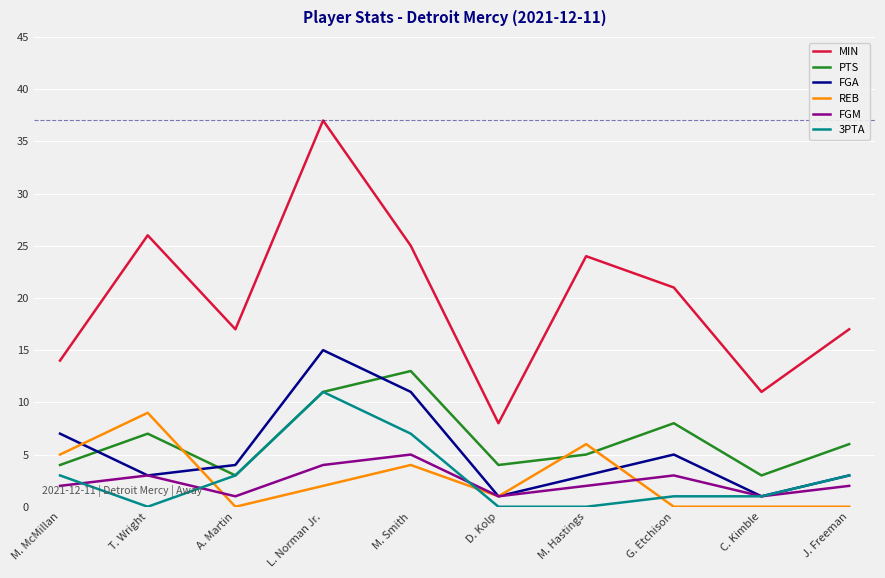

What position from the right is A. Martin?

8